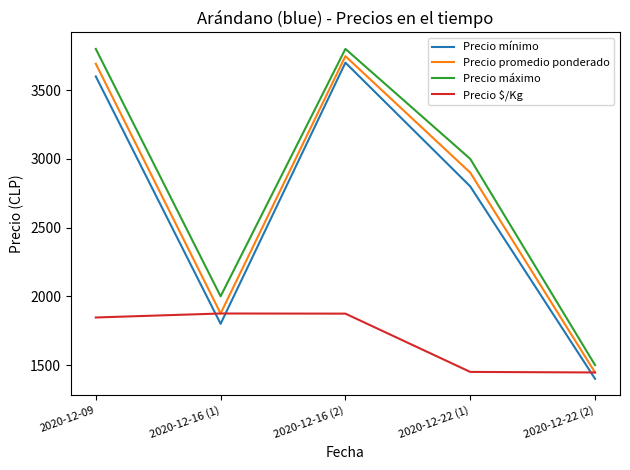

What is the maximum value for Precio $/Kg?

1875